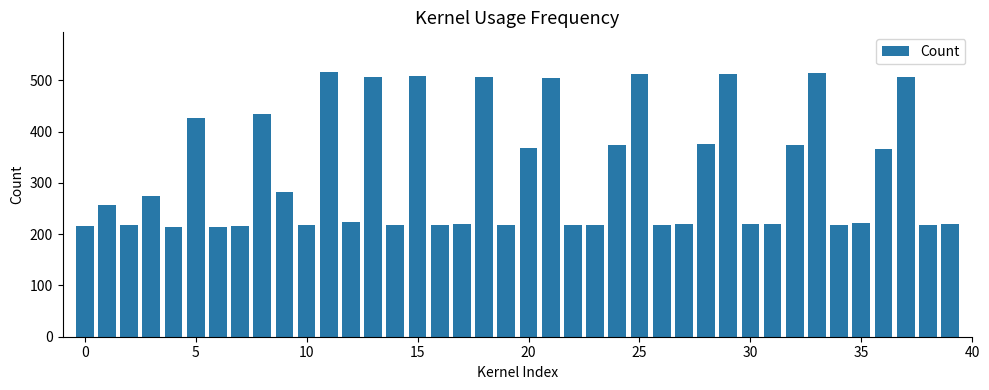

What is the average value?

317